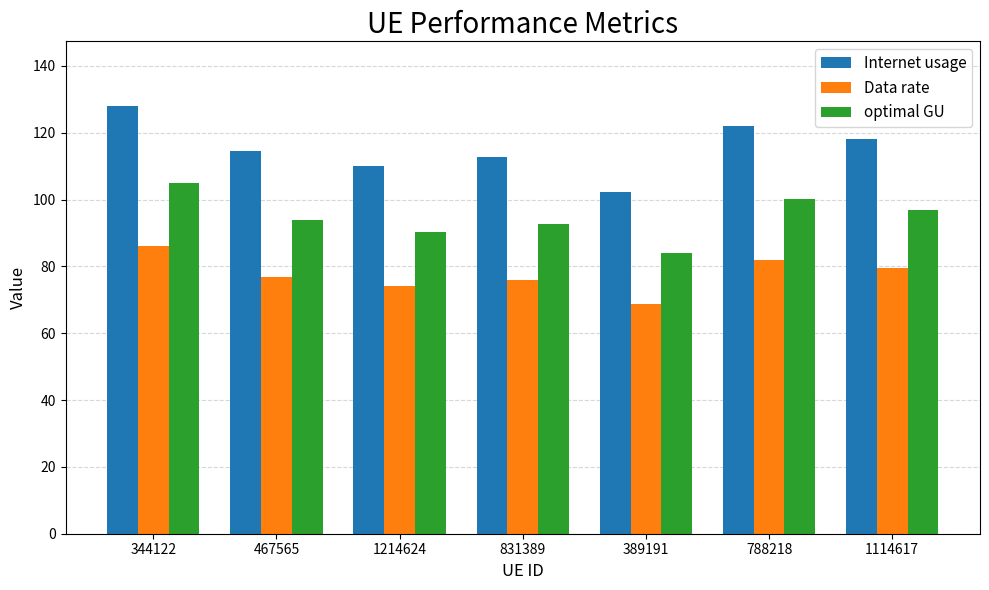

Is it true that Internet usage equals 118.1 at 1114617?

True